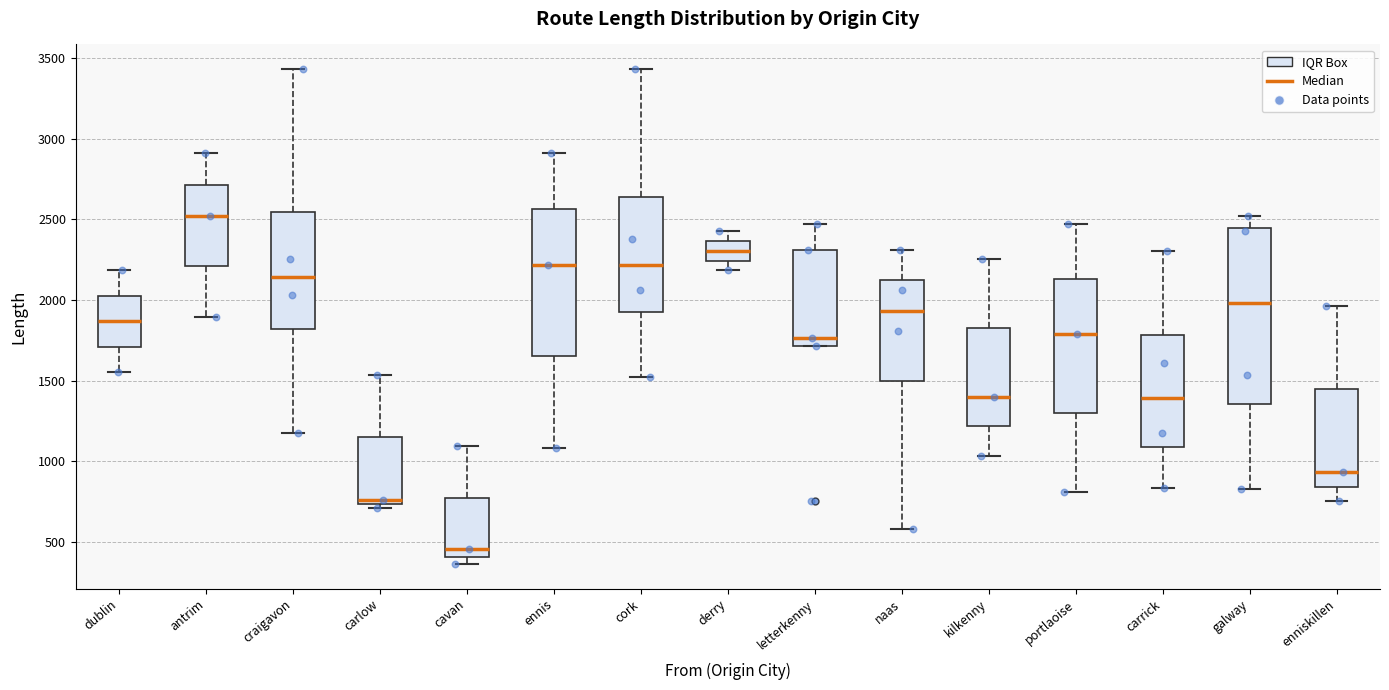

Which box is the tallest, from its lower edge to its upper edge?

galway